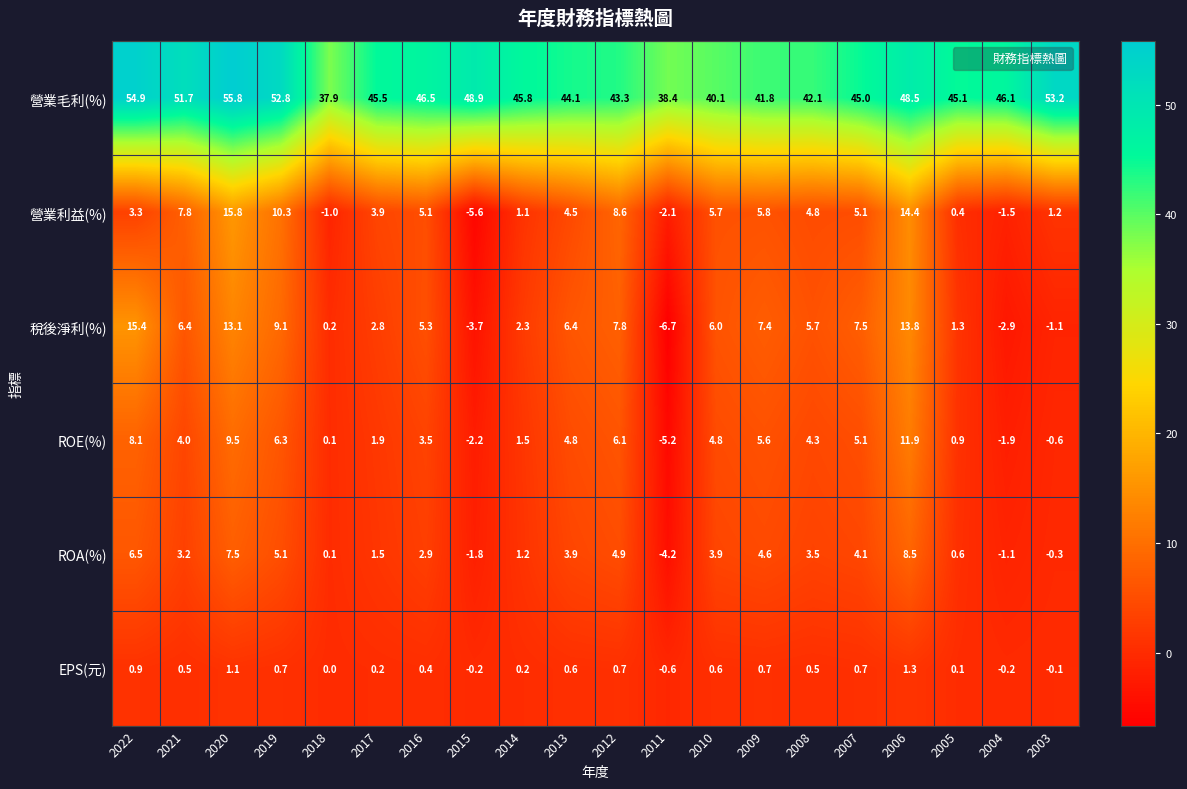

What is the sum of the 稅後淨利(%) values at 2016 and 2013?

11.7